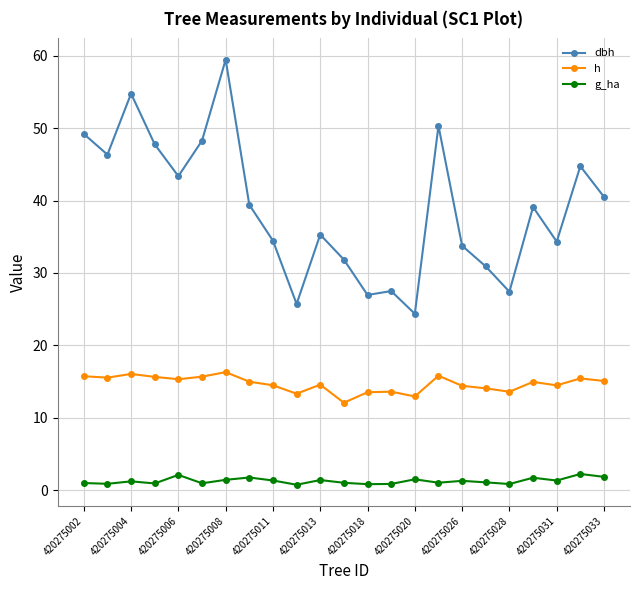

What is the difference between the second highest and minimum values in the g_ha series?

1.4